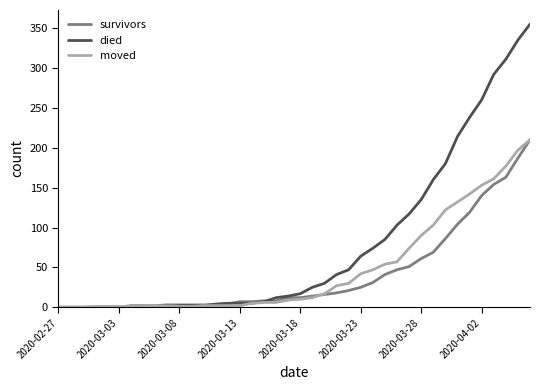

What is the maximum value shown in the chart?

355